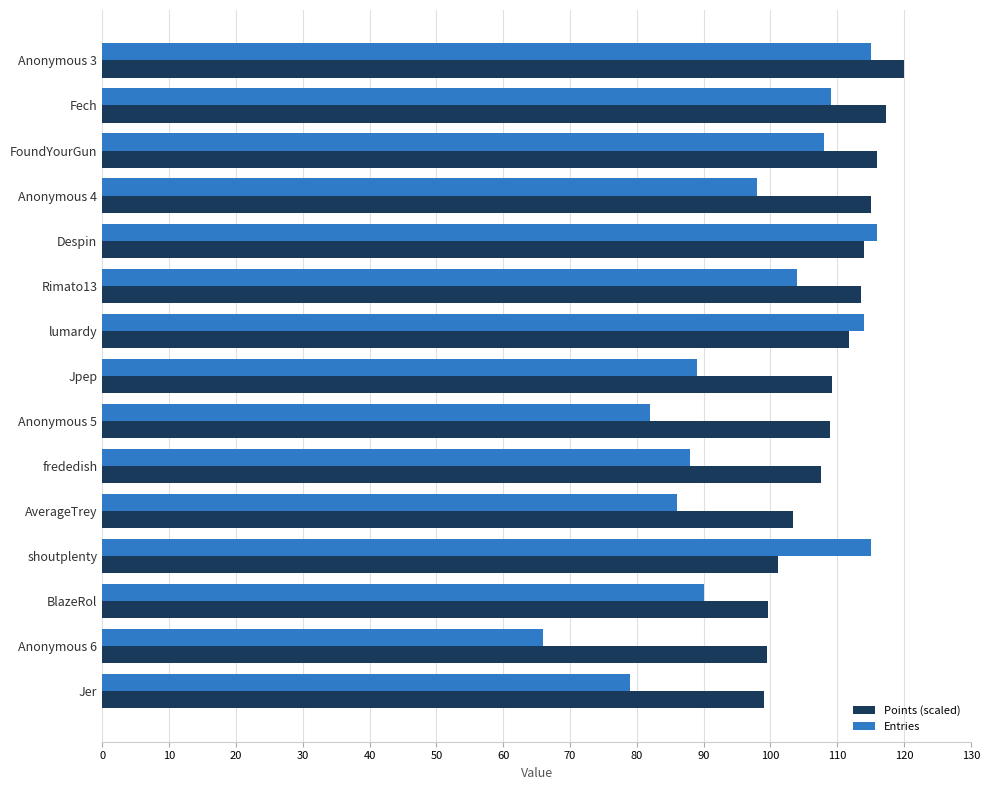

How many categories are shown in the chart?

15